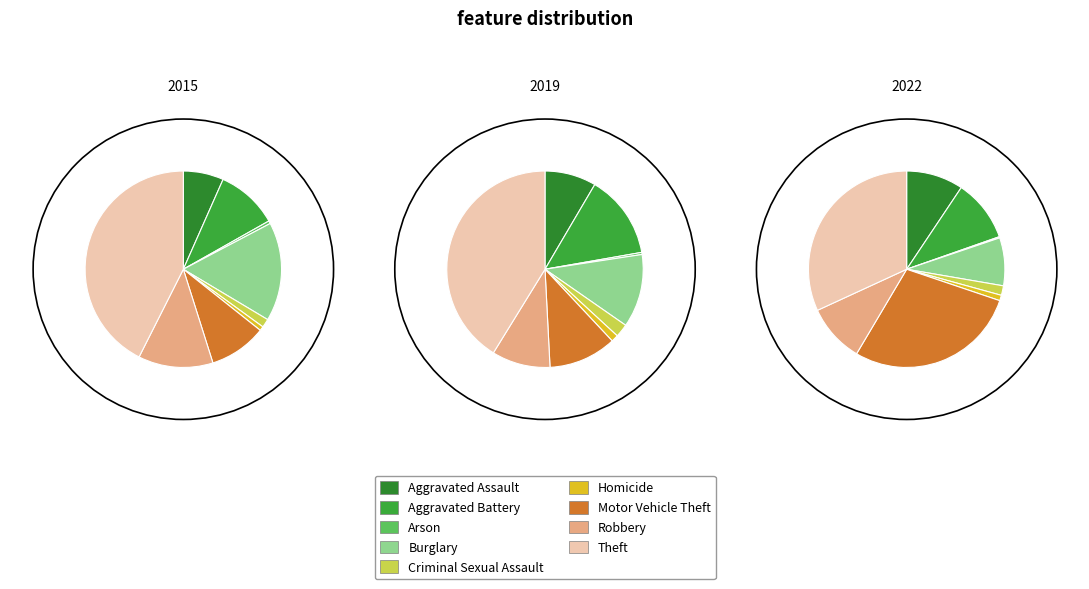

To the nearest percent, what is the difference between the largest and smallest slice percentages?

42%